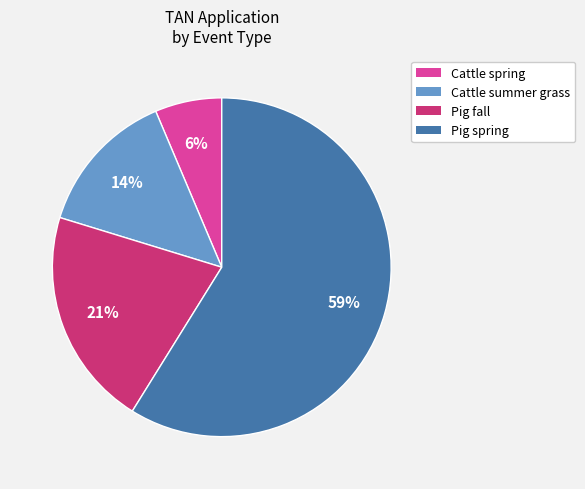

Is there a majority slice in this chart?

Yes